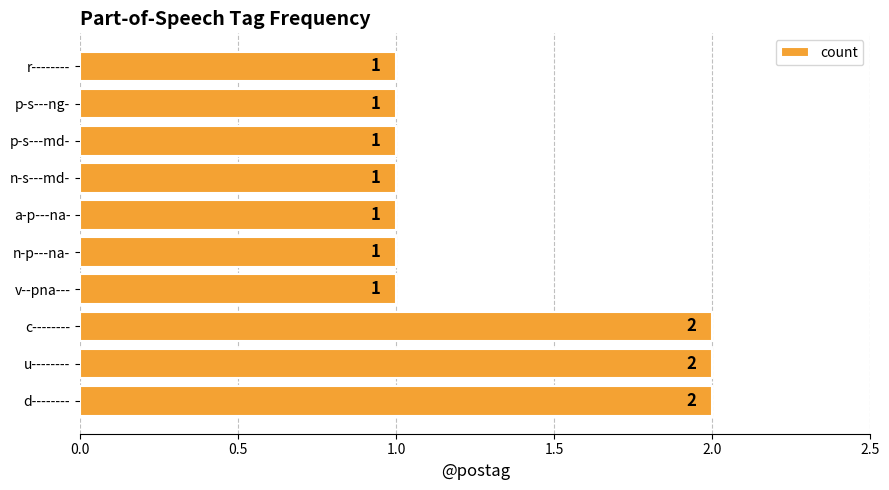

True or false: the data shows 2 at d--------.

True